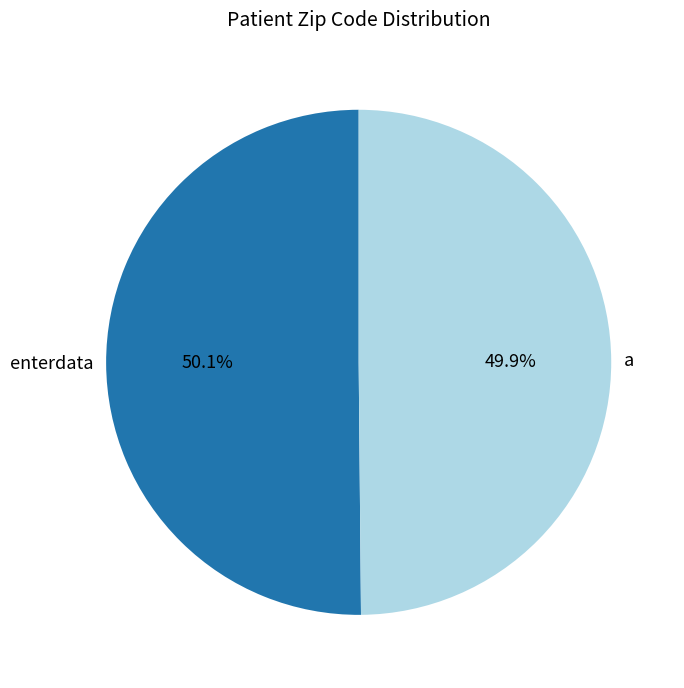

How much of the chart is everything except enterdata?

49.9%